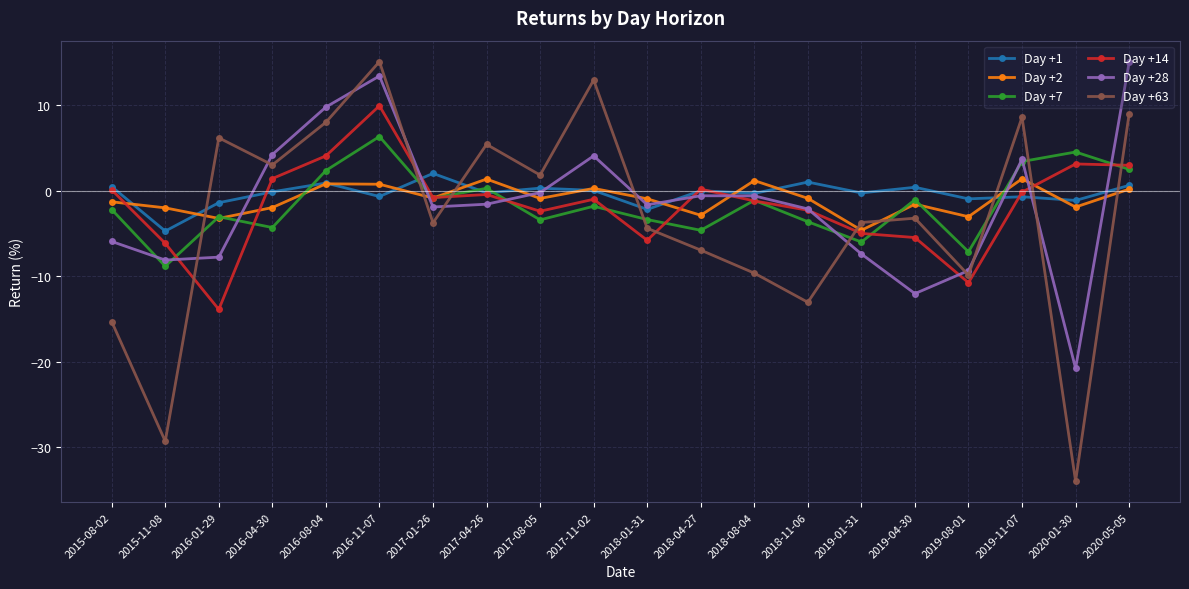

True or false: Day +2 and Day +7 cross at least once.

True